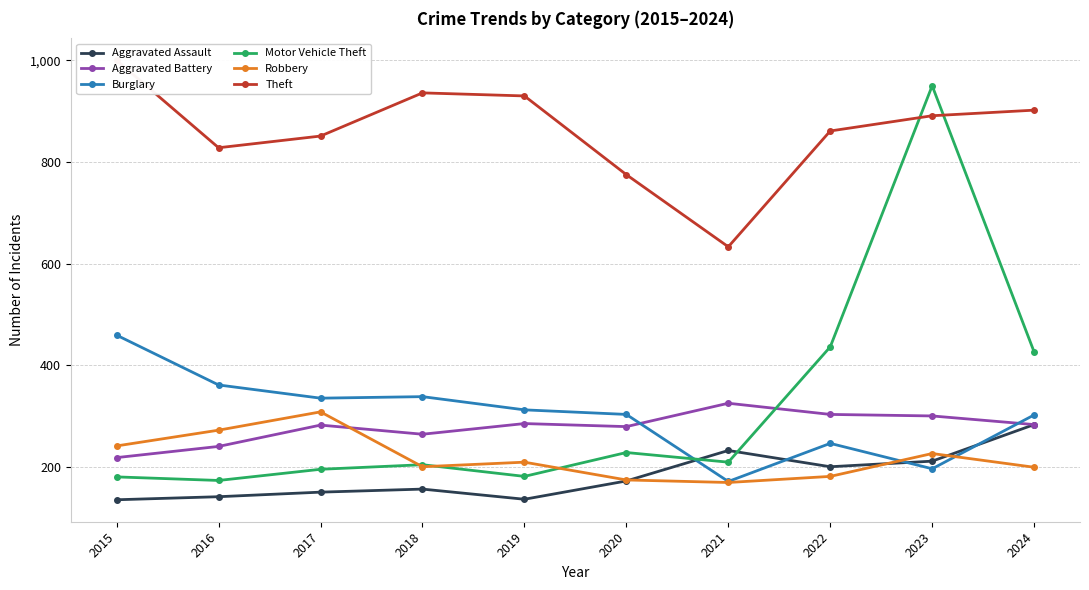

The value of Motor Vehicle Theft at 2023 is 442. True or false?

False